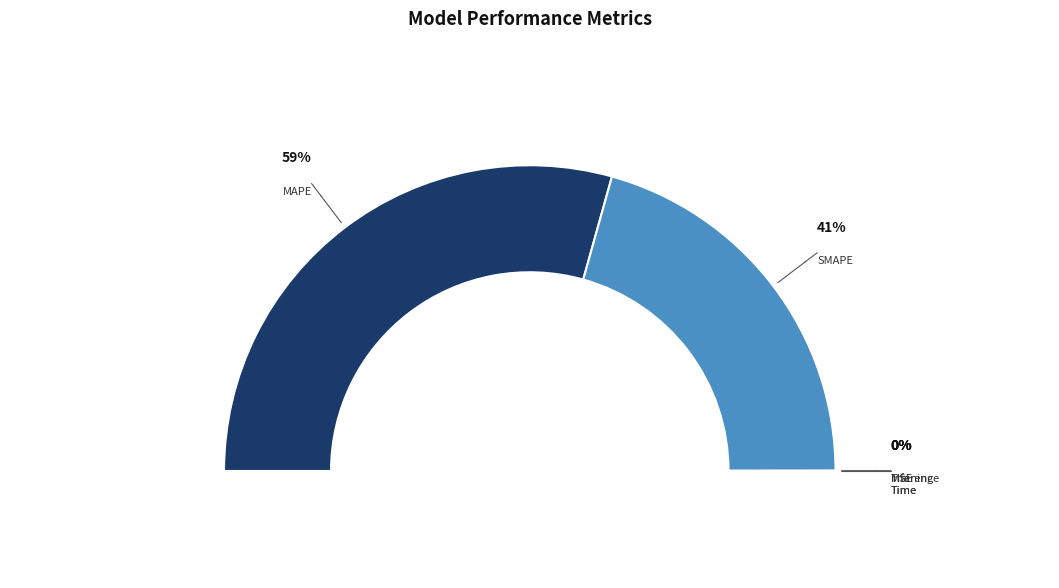

Rank the categories by value from highest to lowest.

MAPE, SMAPE, Inference Time, Training Time, MSE